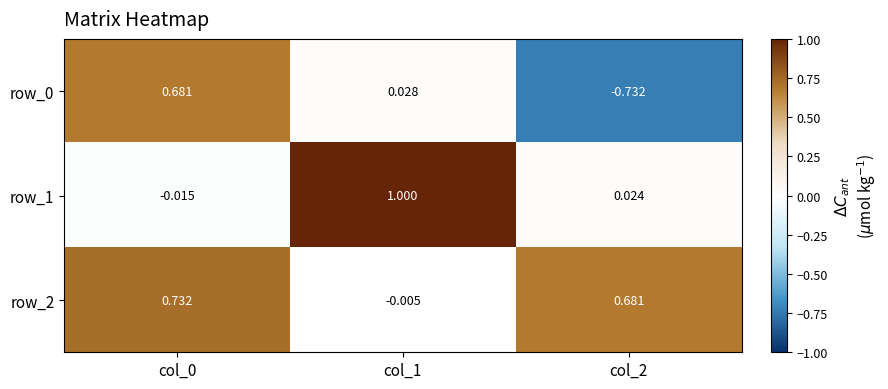

Is the value of row_2 at col_2 greater than the value of row_1 at col_2?

Yes